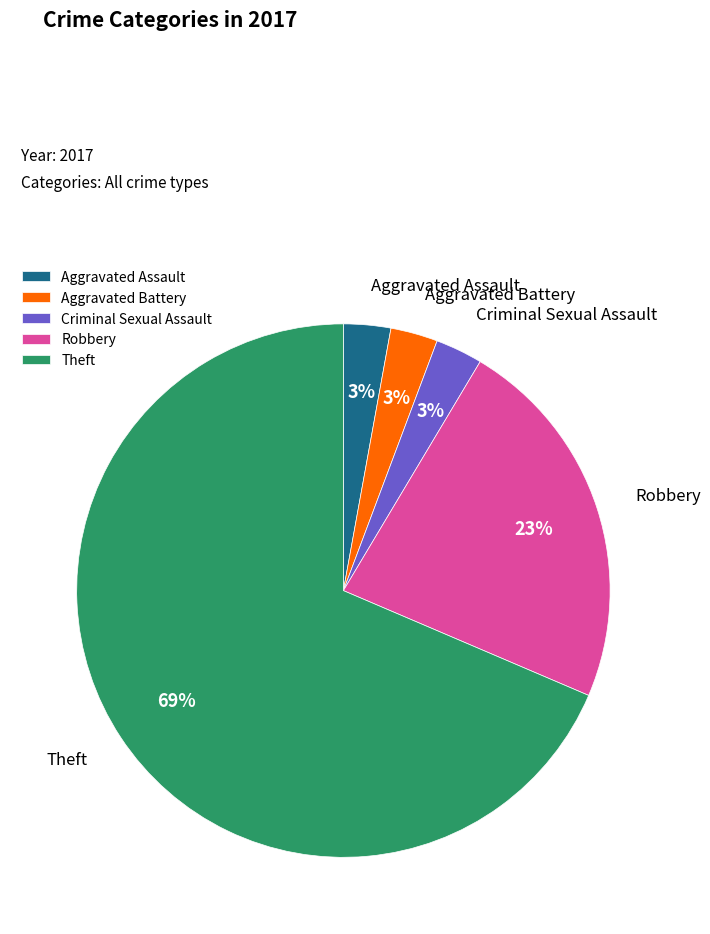

To the nearest percent, what is the average slice percentage?

20%